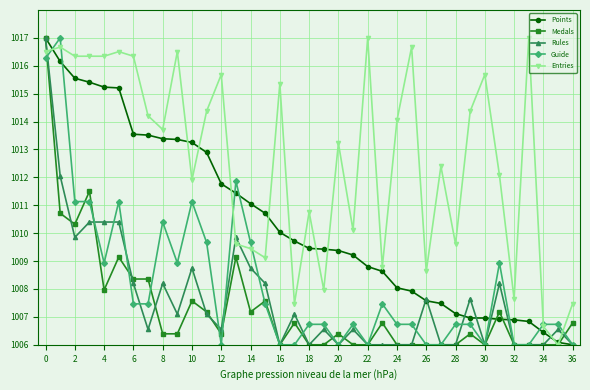

What is the highest value of the Medals series?

1017.0